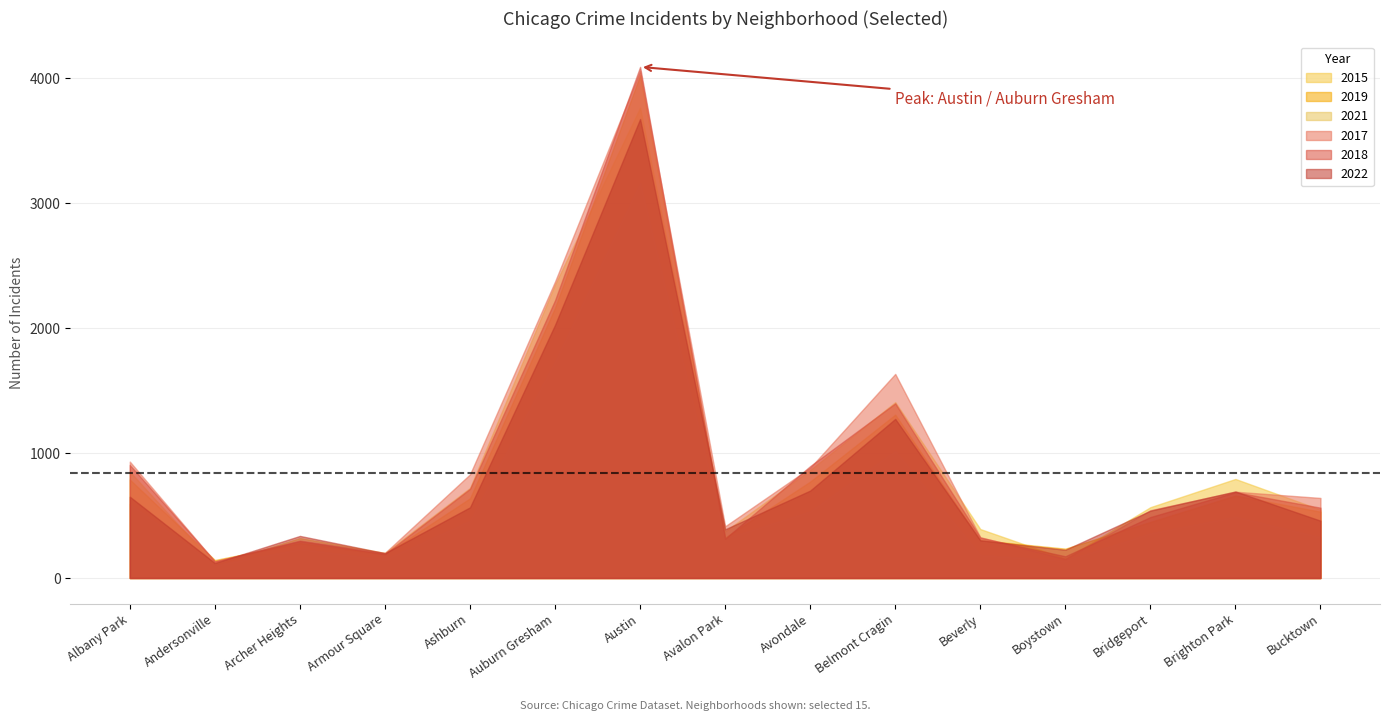

What is the sum of the 2019 values at Avondale and Archer Heights?

1052